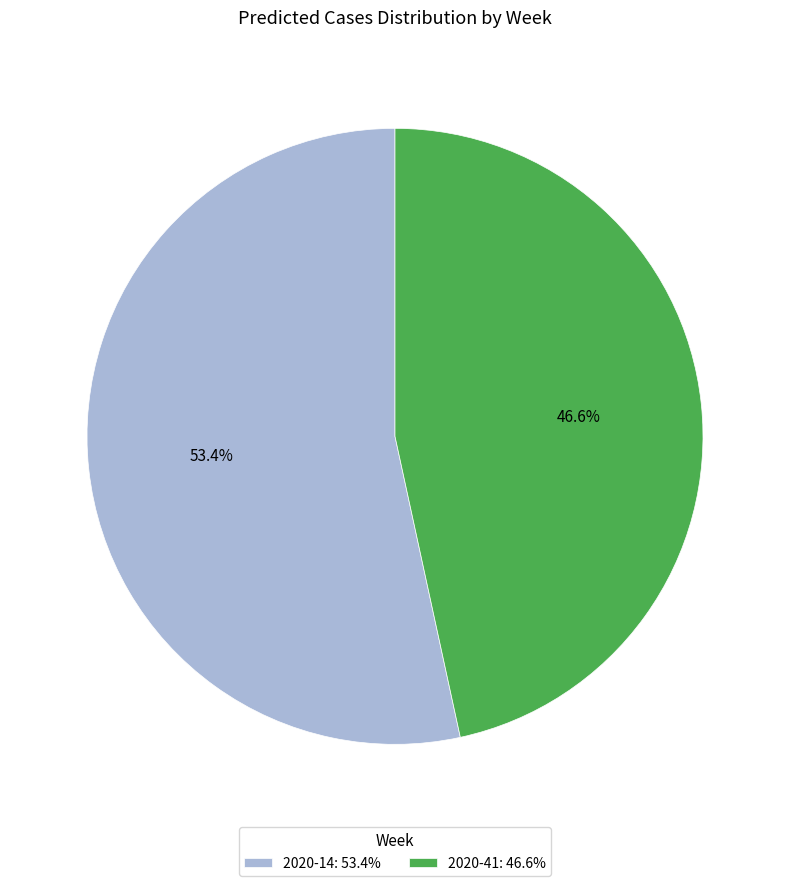

What portion of the pie excludes 2020-41?

53.4%